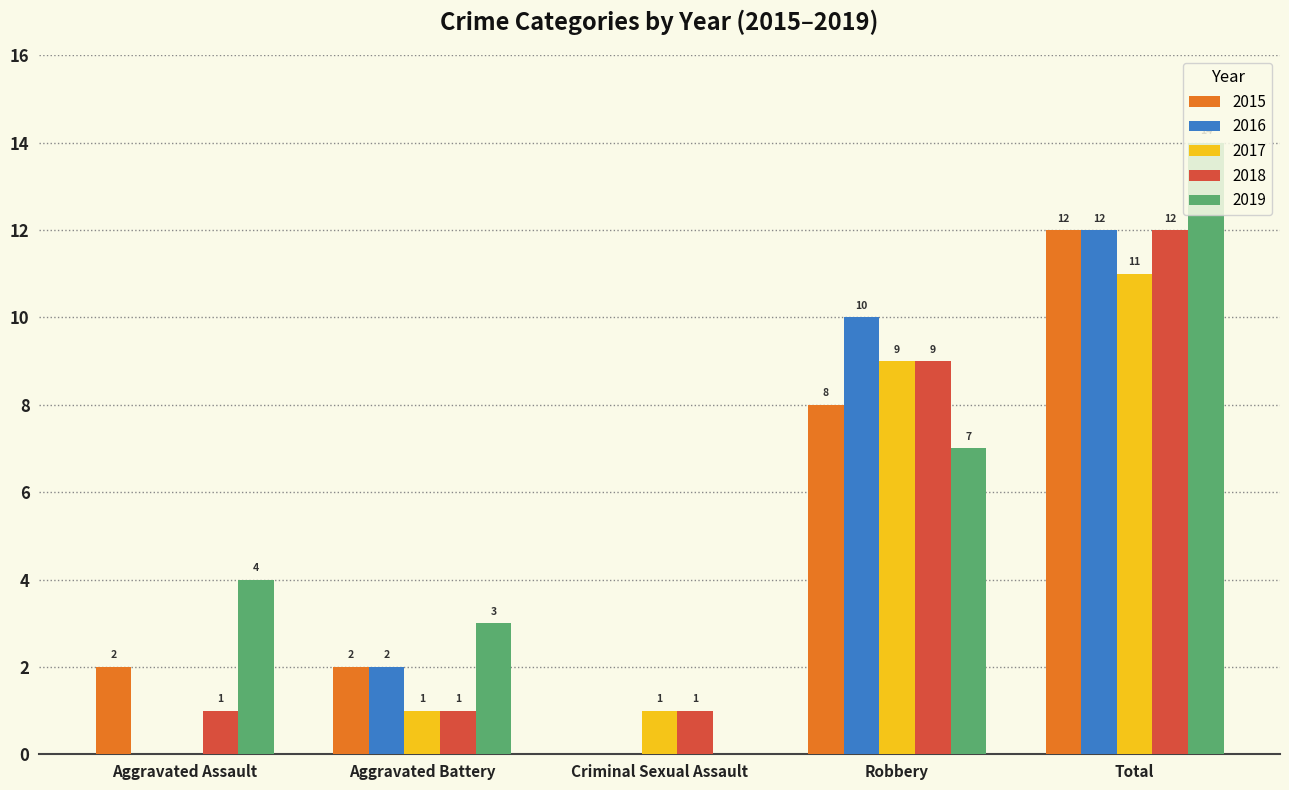

Which label corresponds to the largest value in the chart?

Total